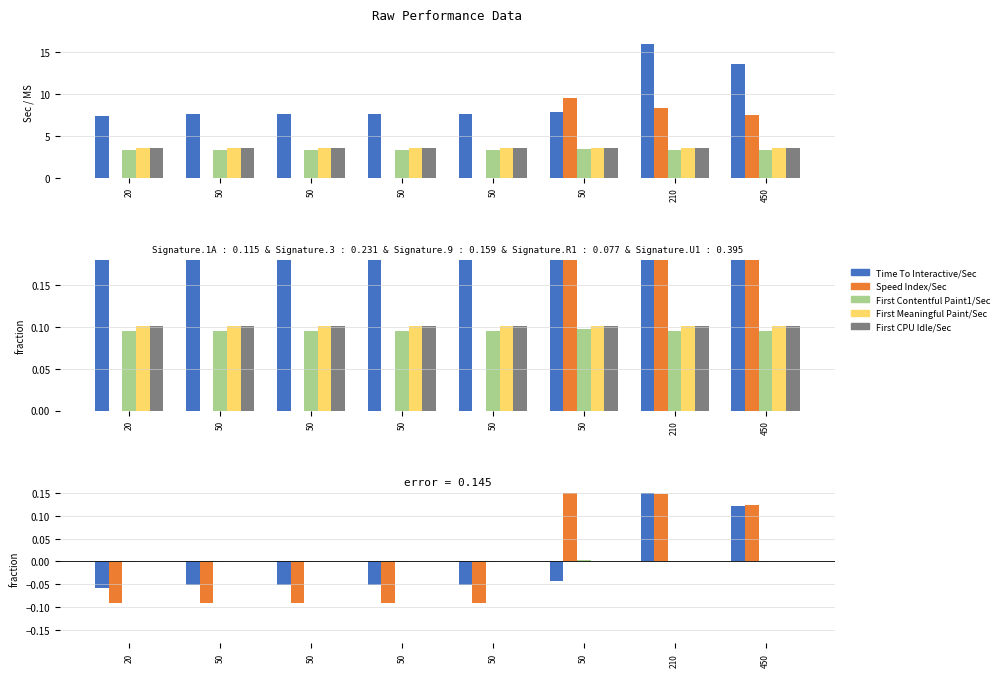

The Time To Interactive/Sec series shows -0.1 at 50. True or false?

True